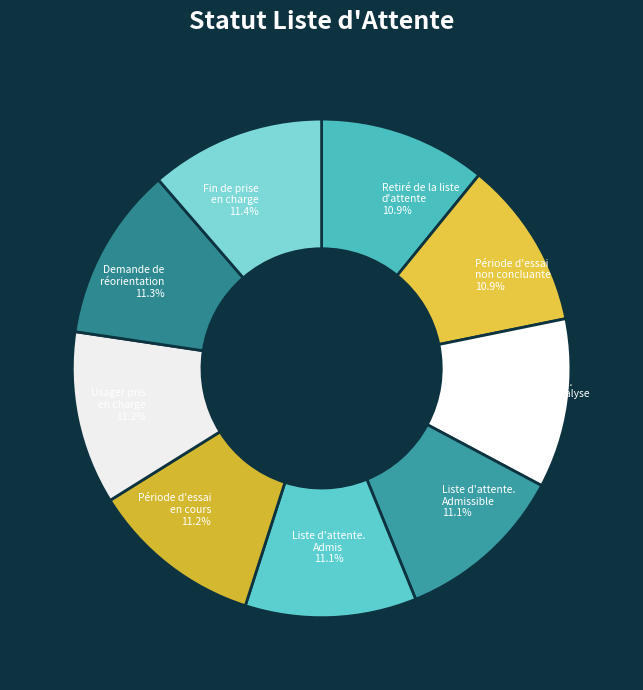

Is the sum of Usager pris en charge and Fin de prise en charge greater than half?

No